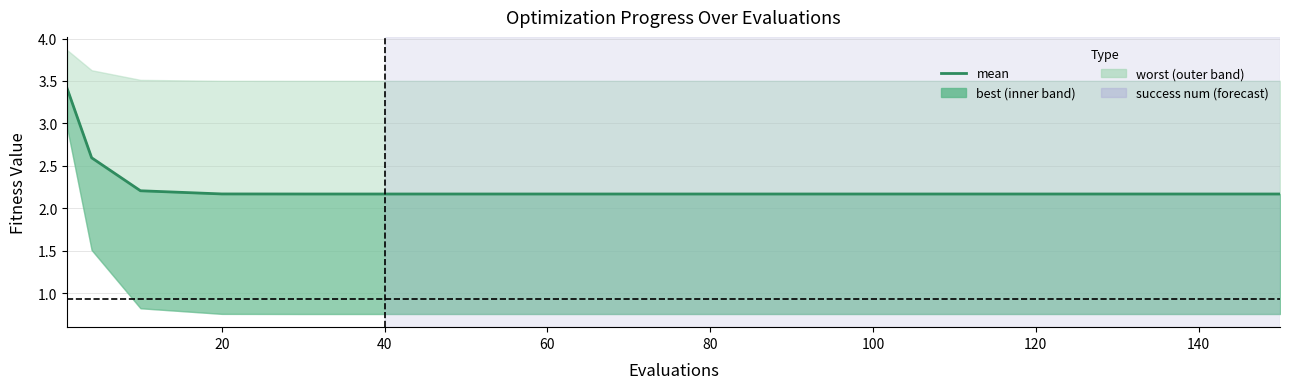

True or false: the data has more than 2 interior local peaks.

False